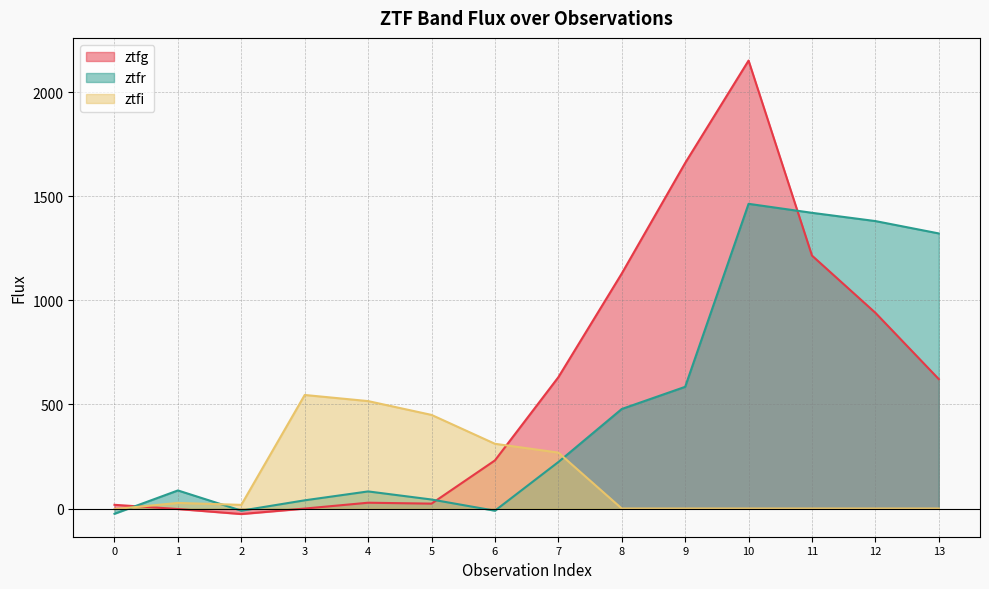

Where is the first local maximum for ztfg?

4